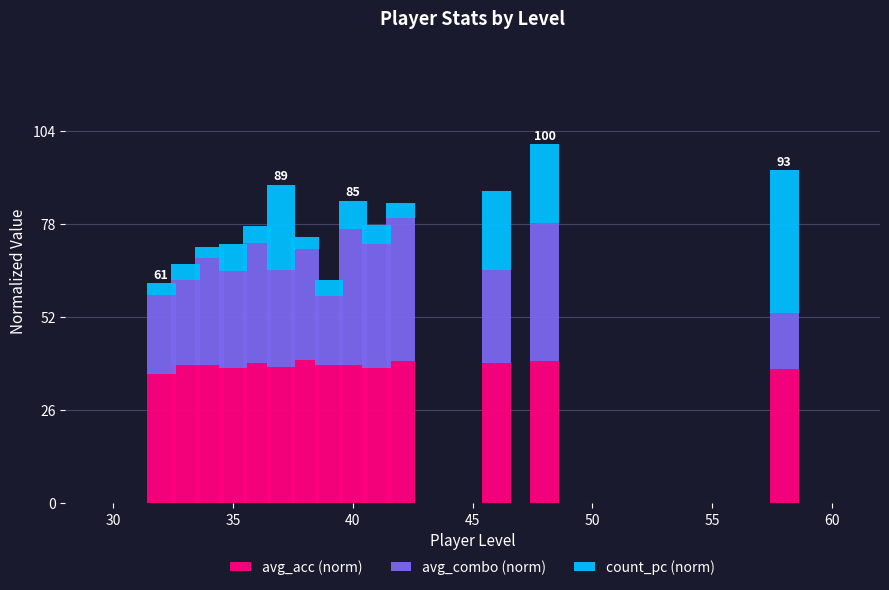

What is the lowest value of the avg_acc (norm) series?

36.2